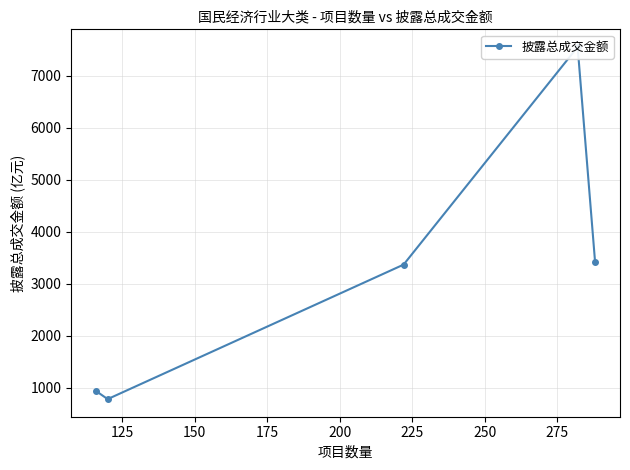

What is the maximum value shown in the chart?

7554.6